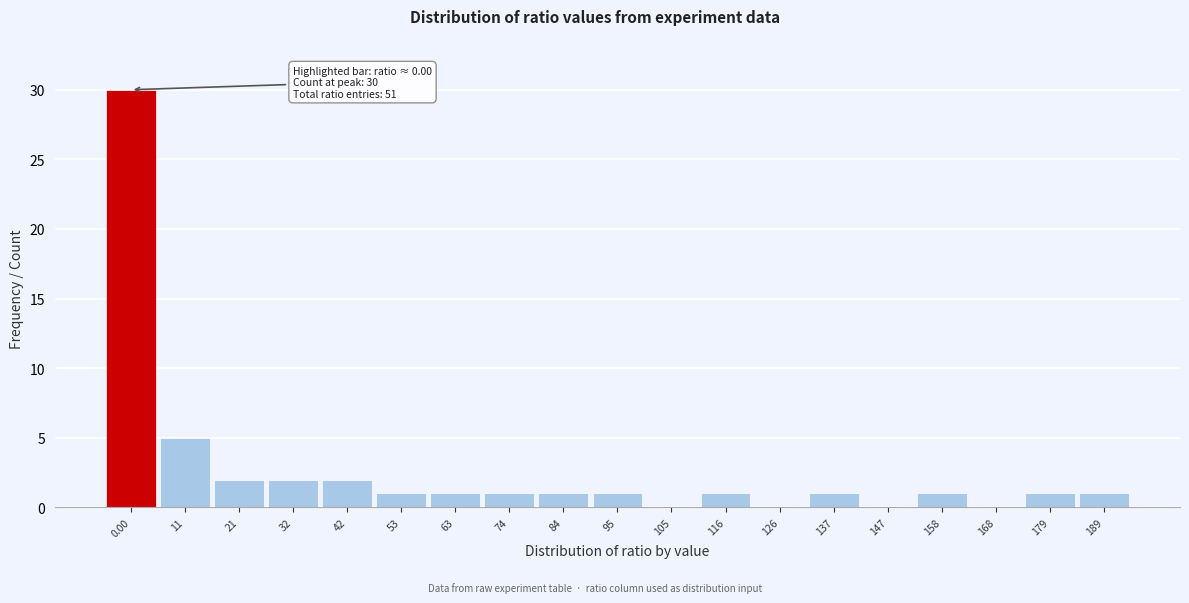

Reading right to left, transcribe all the data shown in this chart.

189=1	179=1	168=0	158=1	147=0	137=1	126=0	116=1	105=0	95=1	84=1	74=1	63=1	53=1	42=2	32=2	21=2	11=5	0.00=30